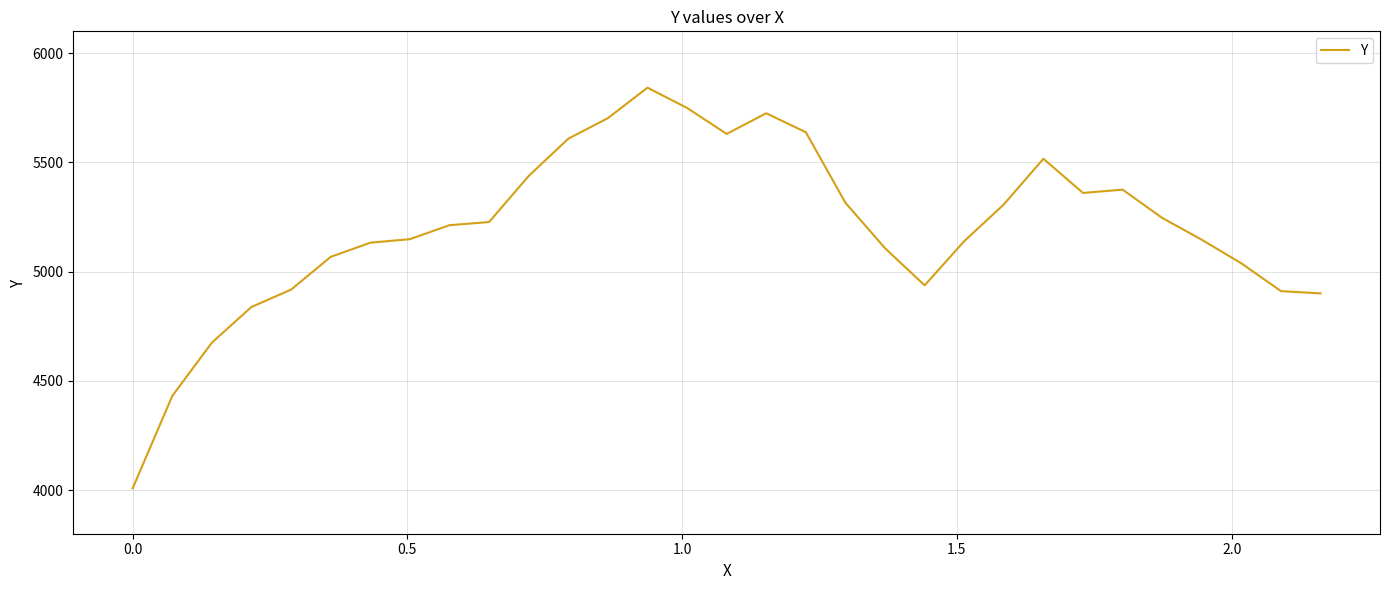

What is the smallest value displayed?

4008.0